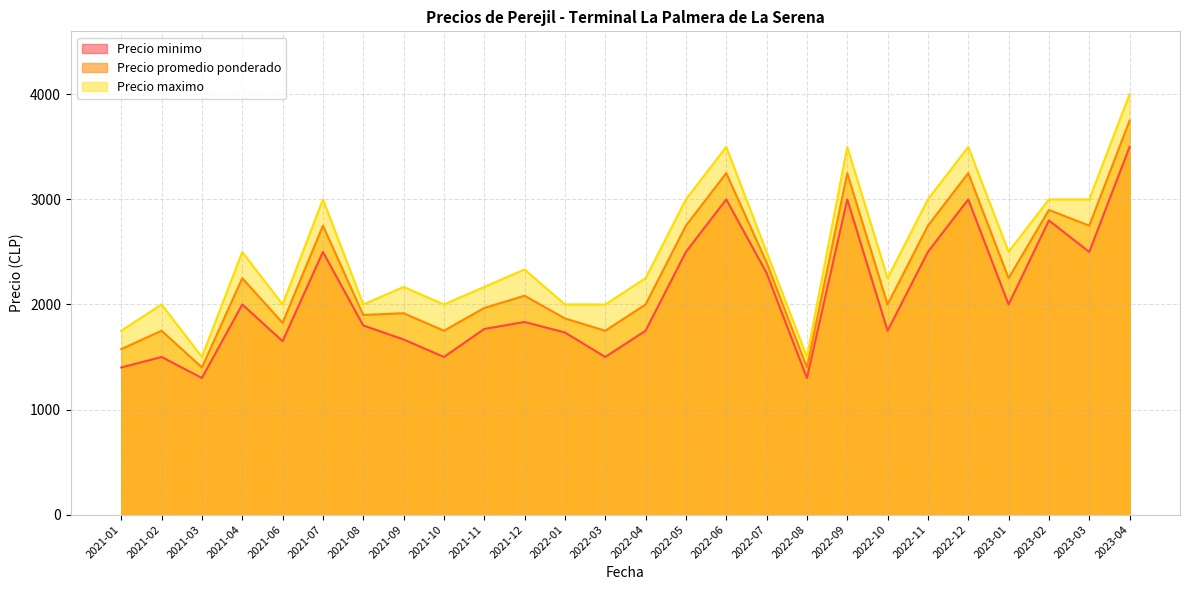

What is the greatest value displayed?

4000.0